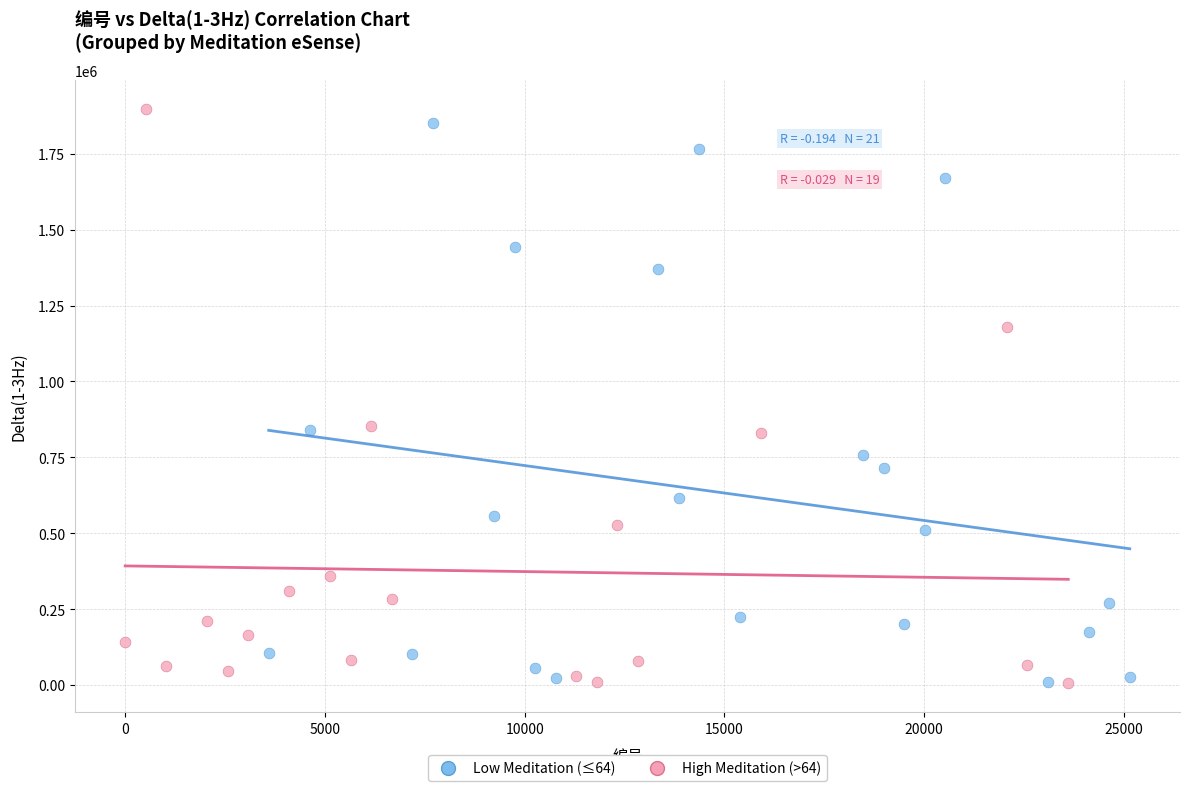

What are all the series names shown in the legend?

Low Meditation (≤64), High Meditation (>64)